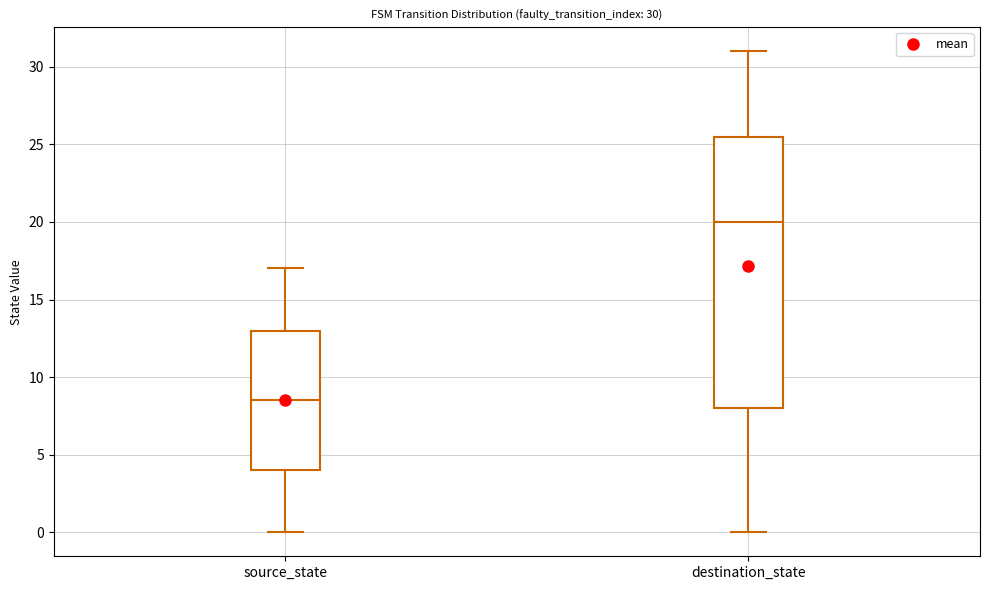

Which box has the highest median line?

destination_state